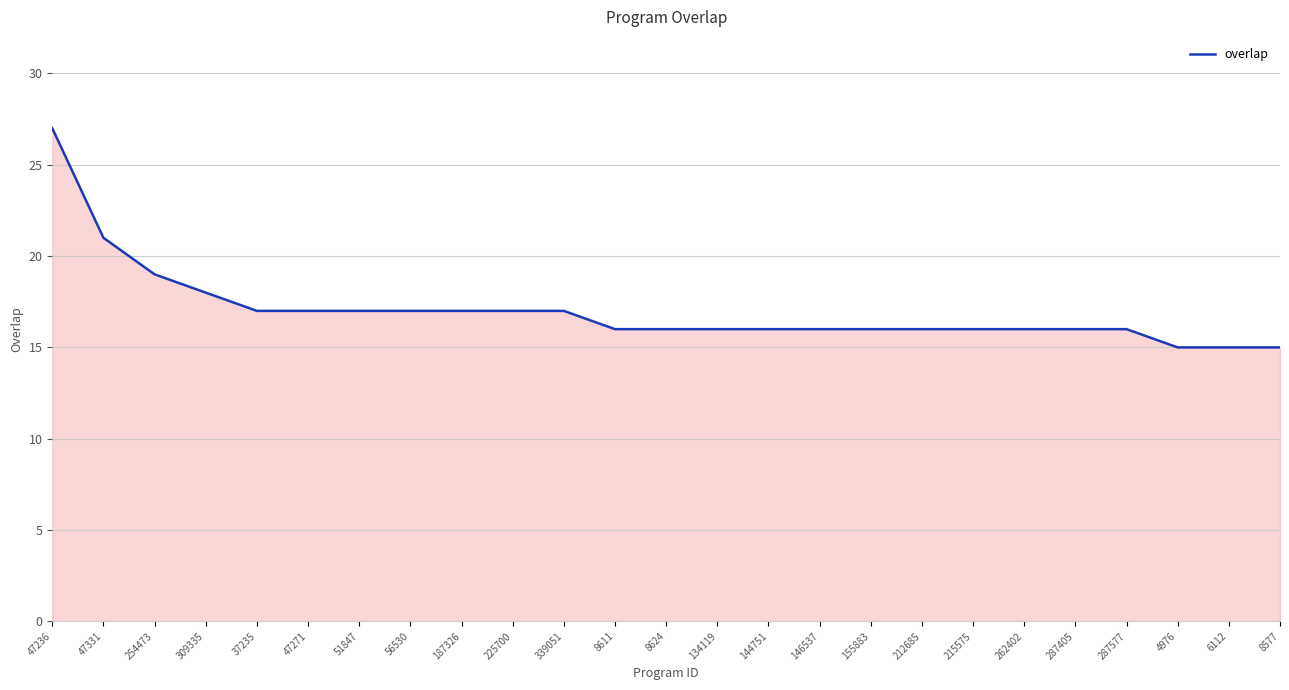

What position from the left is 47271?

6